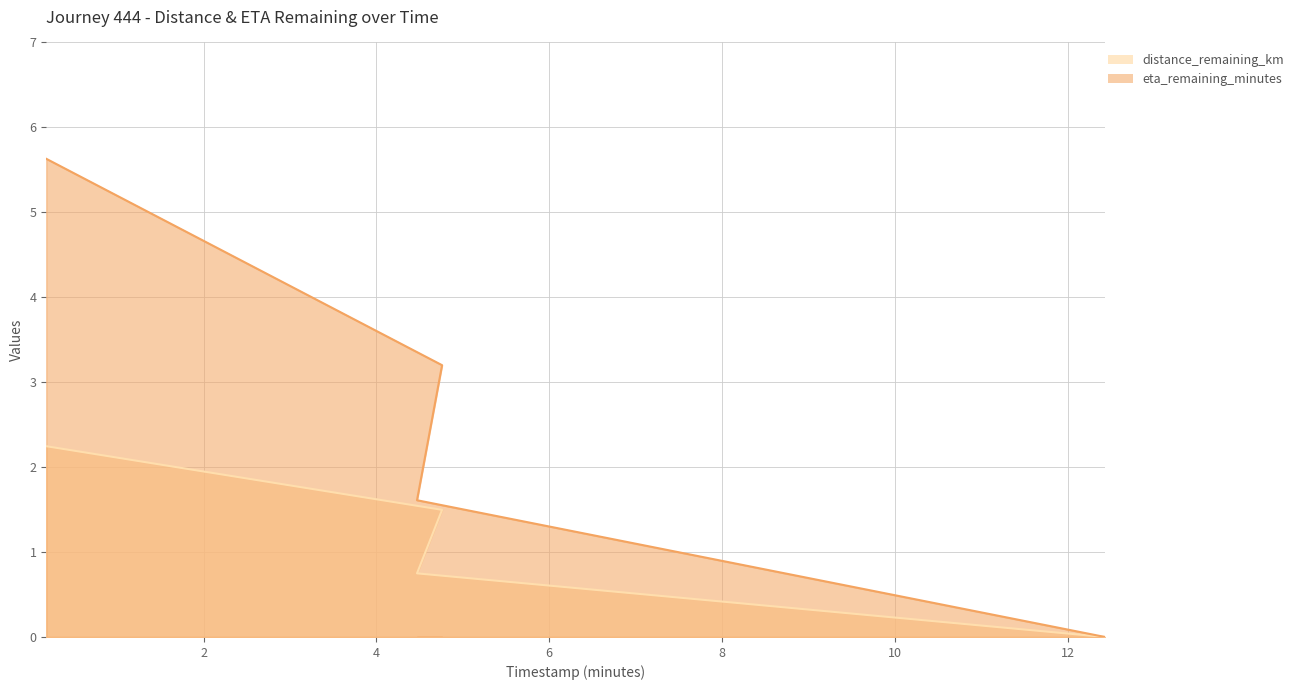

At which label does distance_remaining_km reach its peak?

0.18